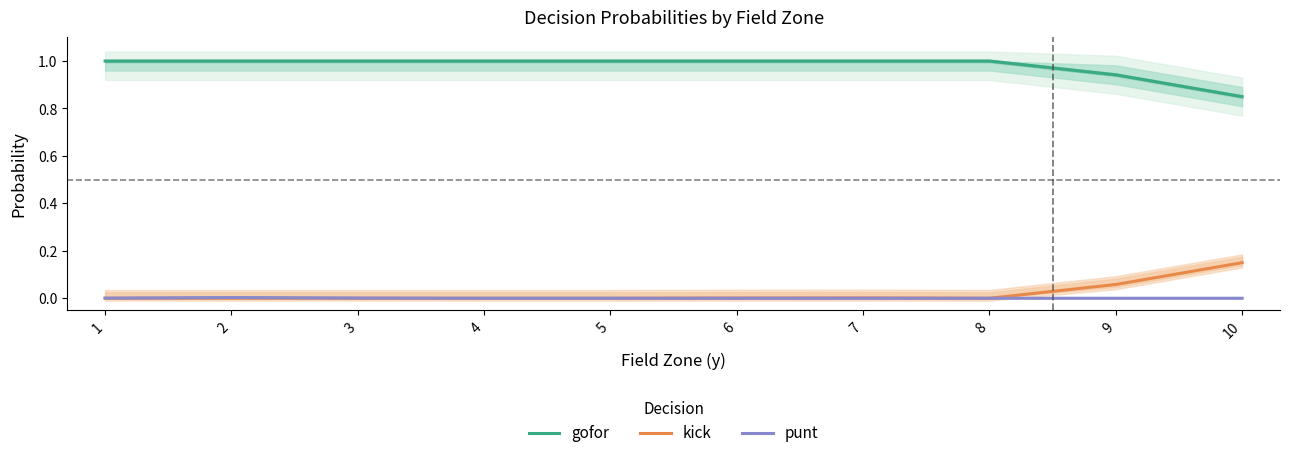

Between 3 and 6, which series saw the biggest shift?

kick